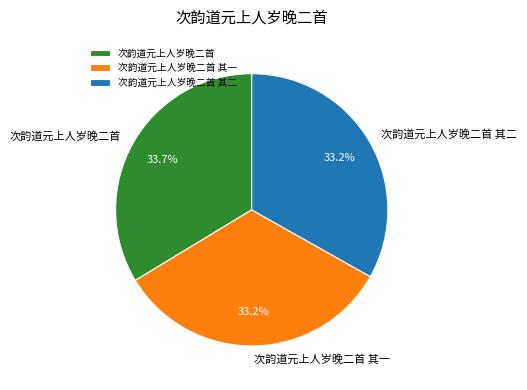

How many segments does this pie chart have?

3